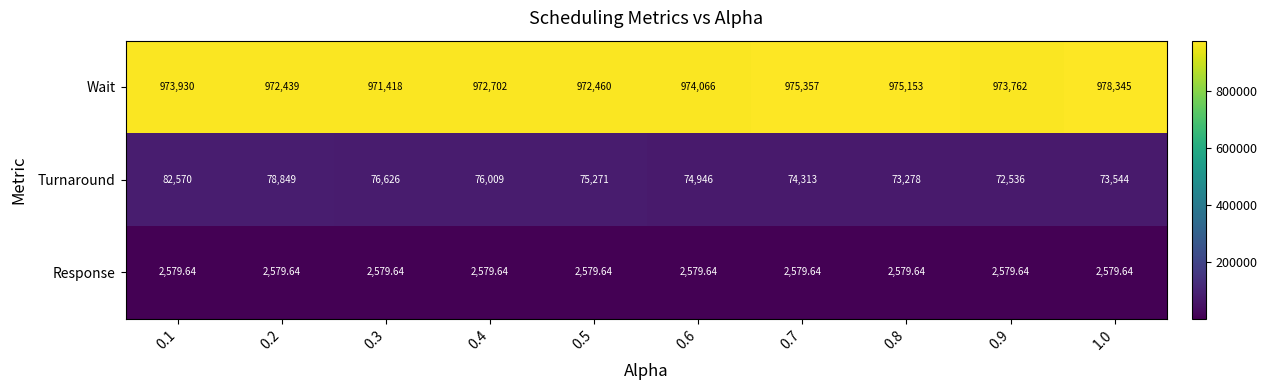

Is the value of Turnaround at 0.6 greater than the value of Wait at 0.4?

No